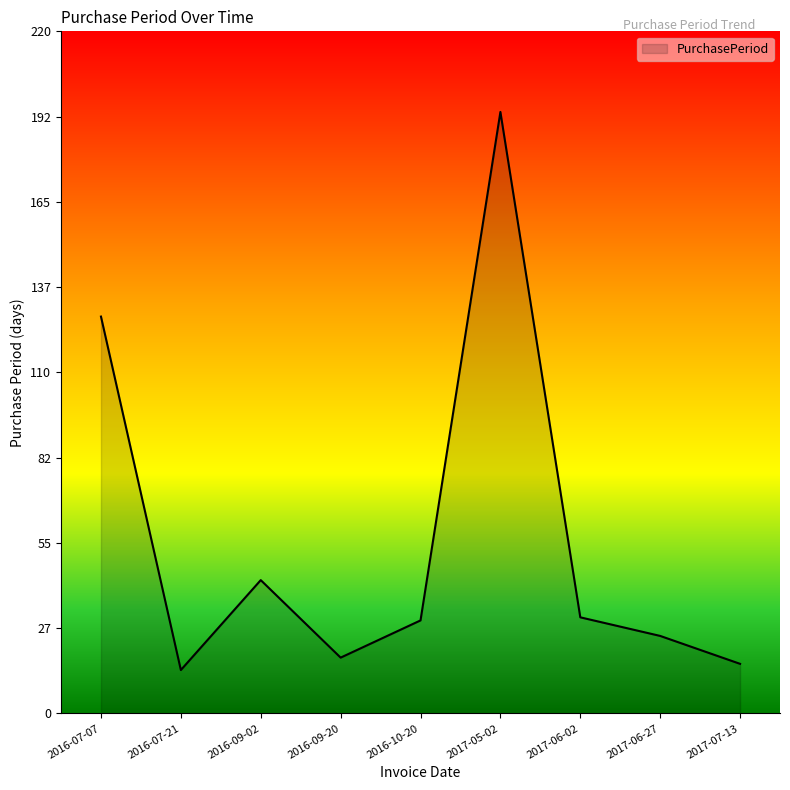

Where is the data nearest to the value 104?

2016-07-07